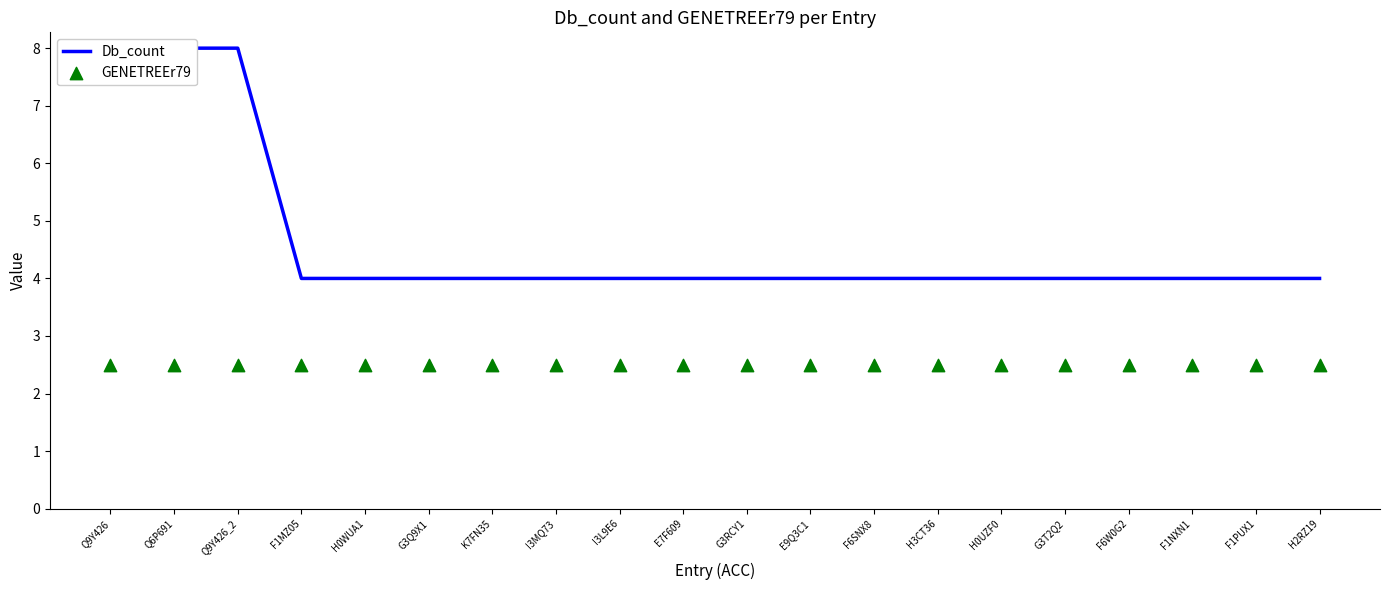

At how many categories does at least one series exceed 3?

20